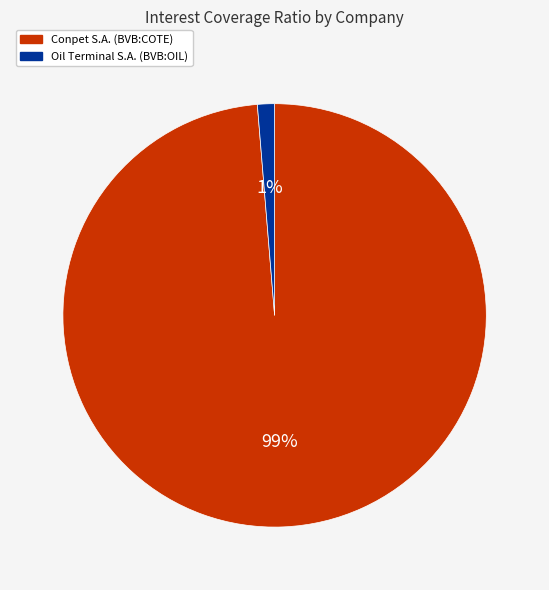

Which has a higher value, Conpet S.A. (BVB:COTE) or Oil Terminal S.A. (BVB:OIL)?

Conpet S.A. (BVB:COTE)